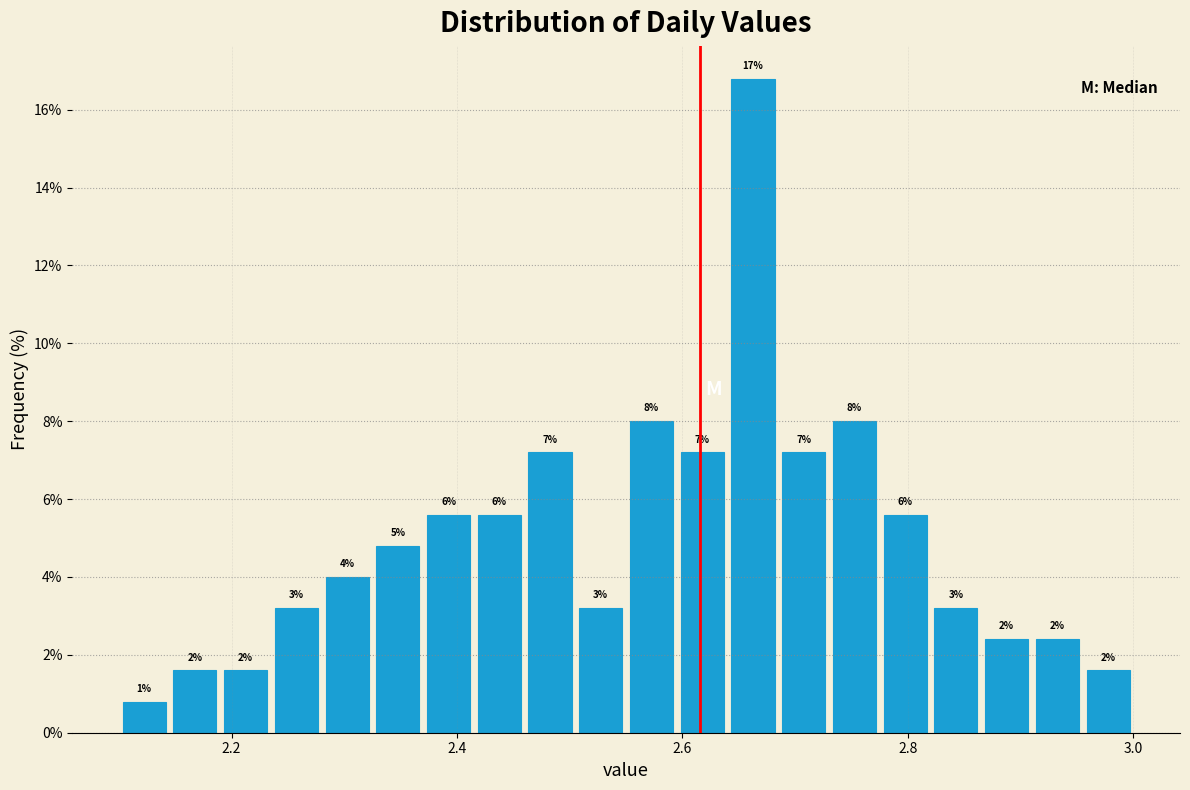

Read against the x-axis, roughly where is the centre of the tallest bar?

2.66